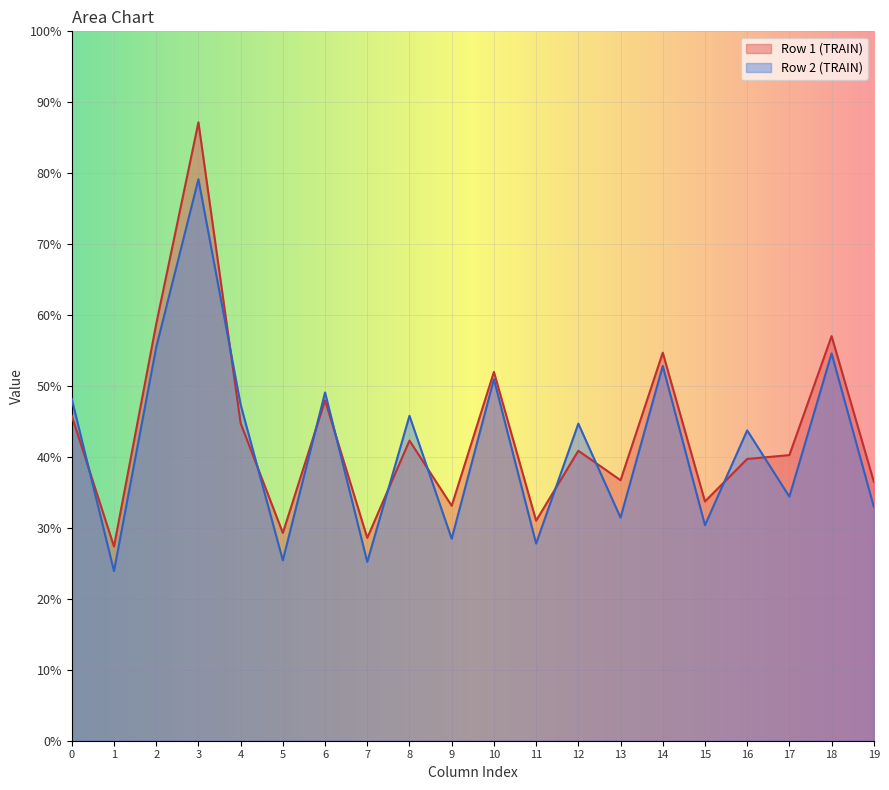

Rank the series by their maximum value, from lowest to highest.

Row 2 (TRAIN), Row 1 (TRAIN)